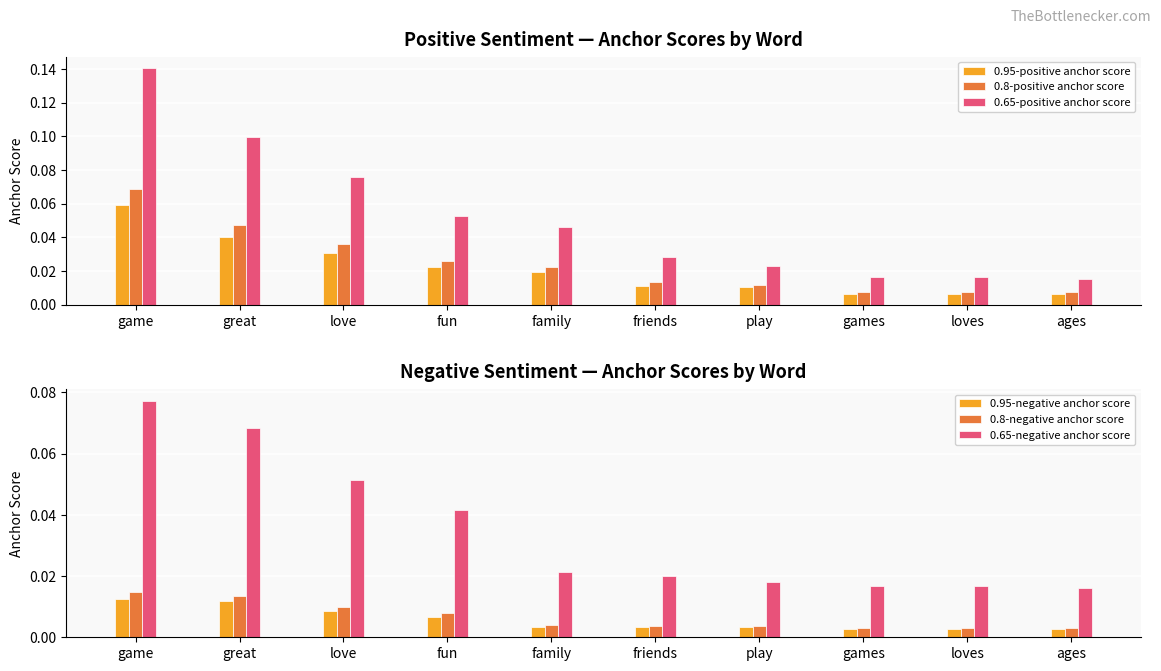

Which series has the largest total across all categories?

0.65-positive anchor score